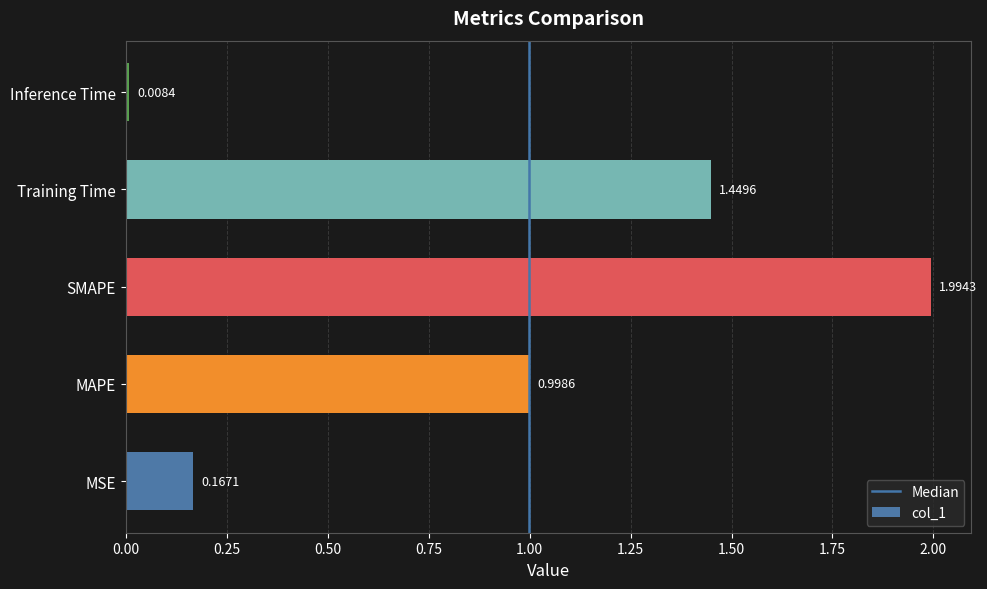

What is the sum of all values?

4.6